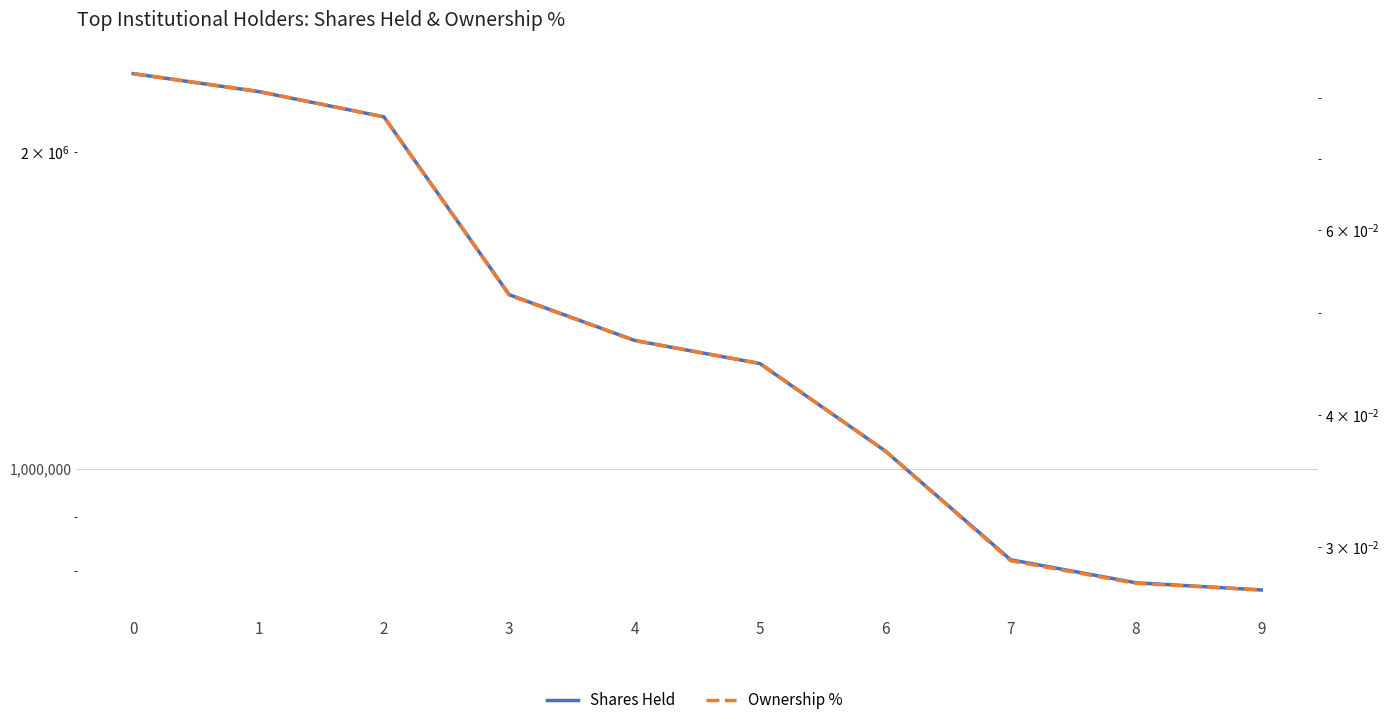

Which category has the lowest value across all series?

9